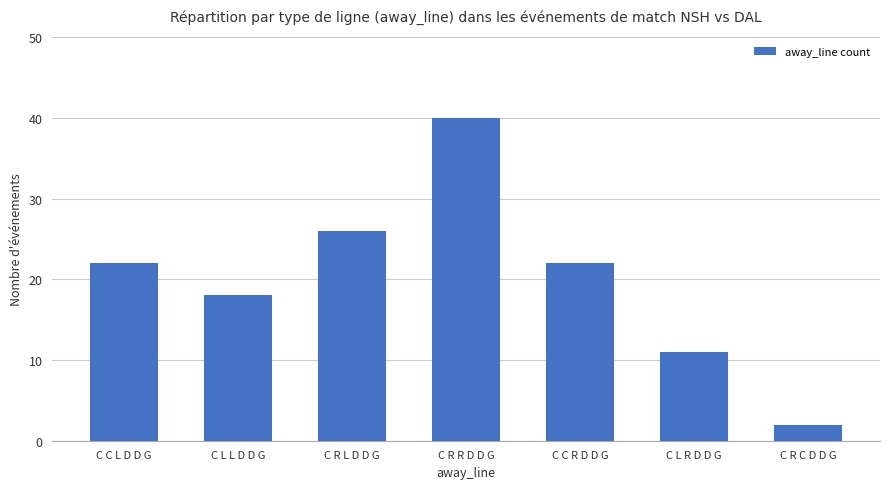

Which has a higher value, C L L D D G or C L R D D G?

C L L D D G